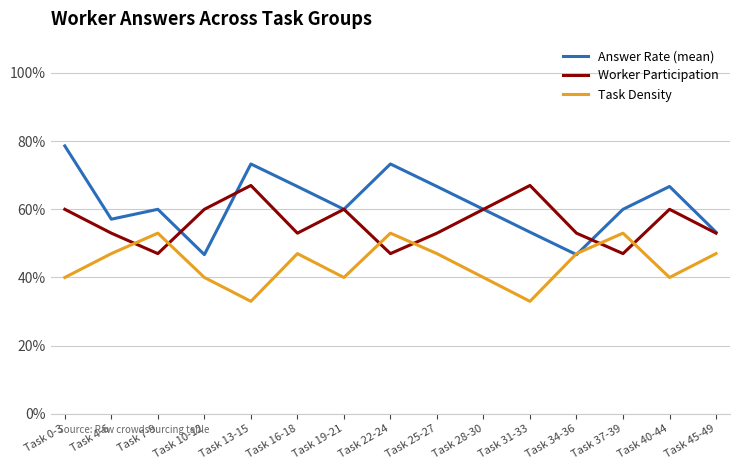

What is the label of the 4th point from the right?

Task 34-36